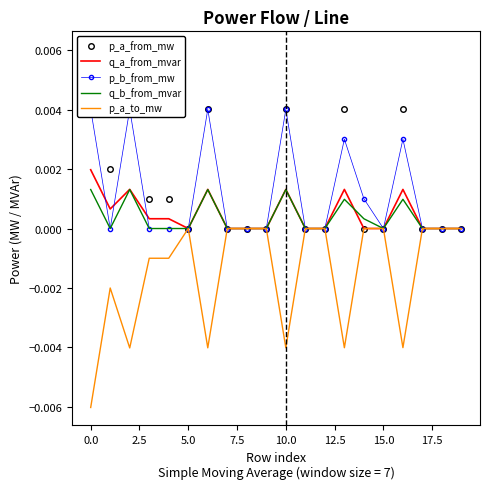

Where do p_a_to_mw and q_b_from_mvar first cross each other?

7.5 and 10.0